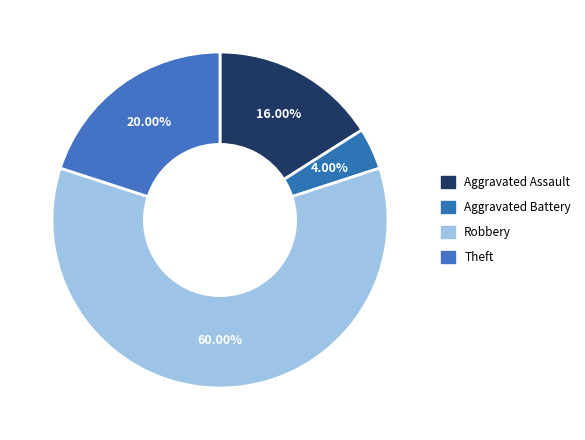

What portion of the pie excludes Aggravated Battery?

96.0%